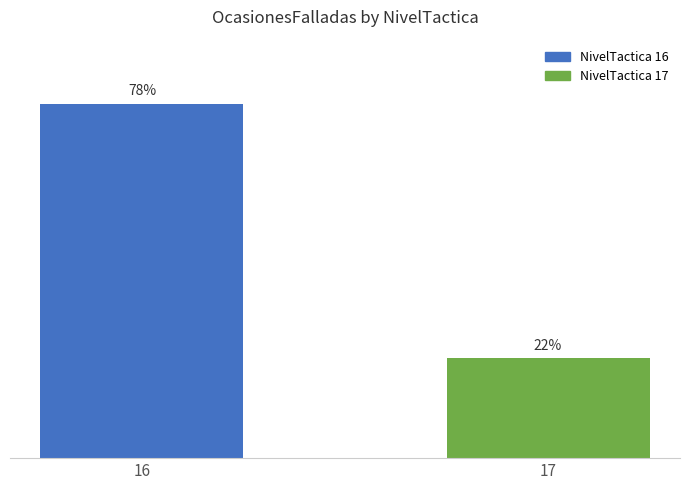

List the labels in order of value, smallest first.

17, 16